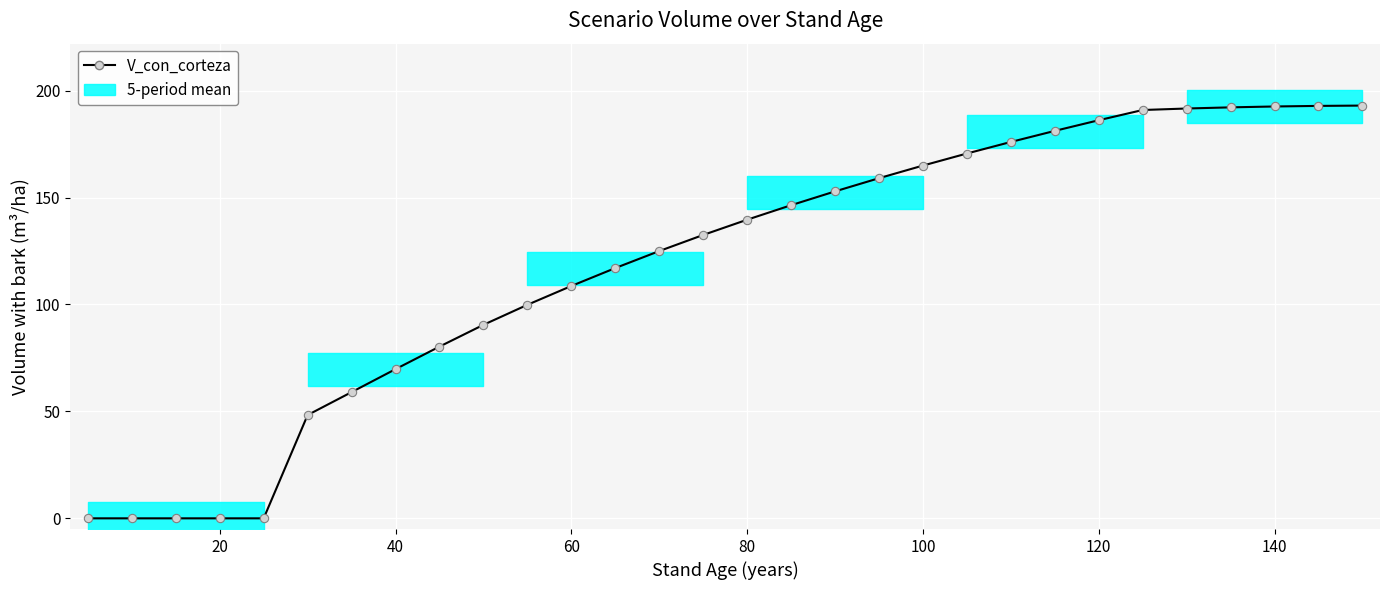

How many data points are less than 139?

15